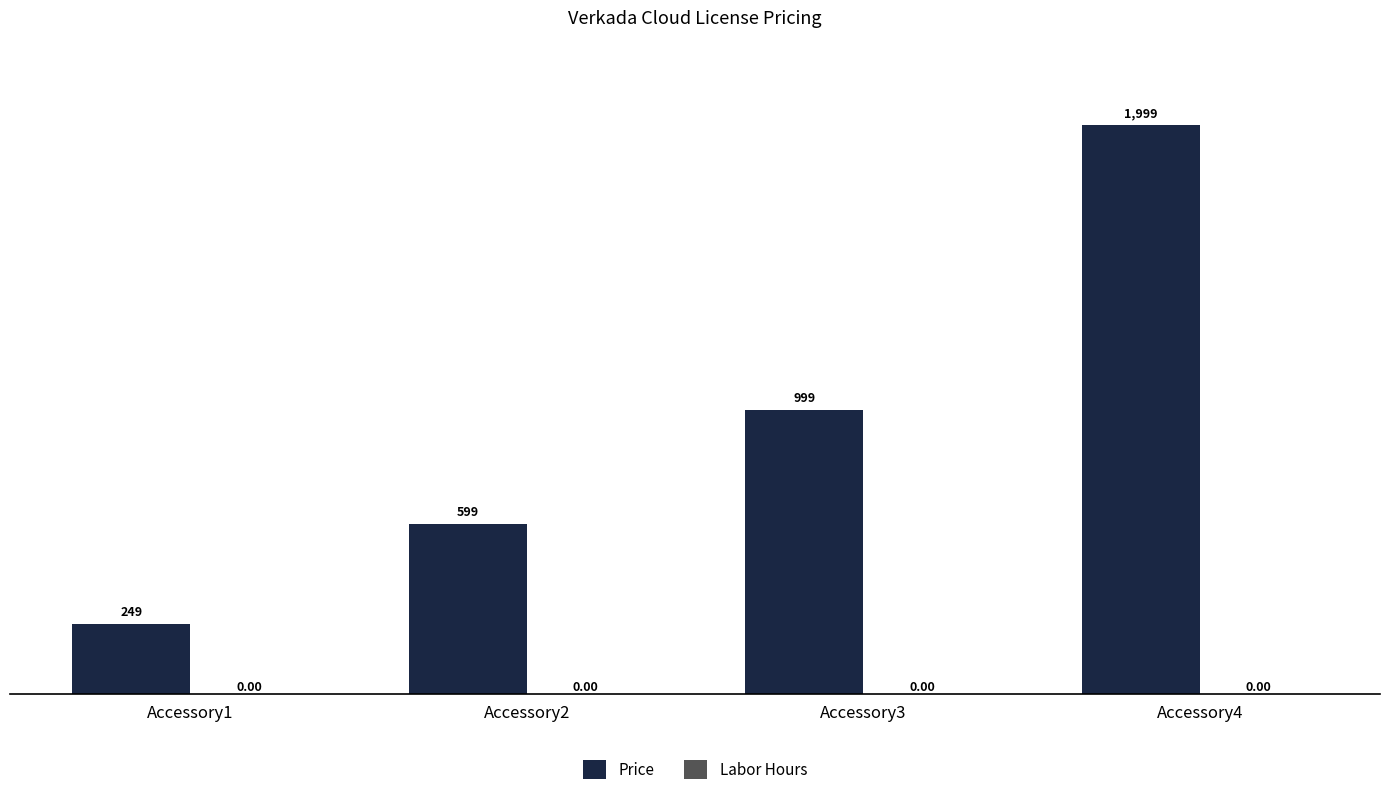

How many bars are there in total?

4